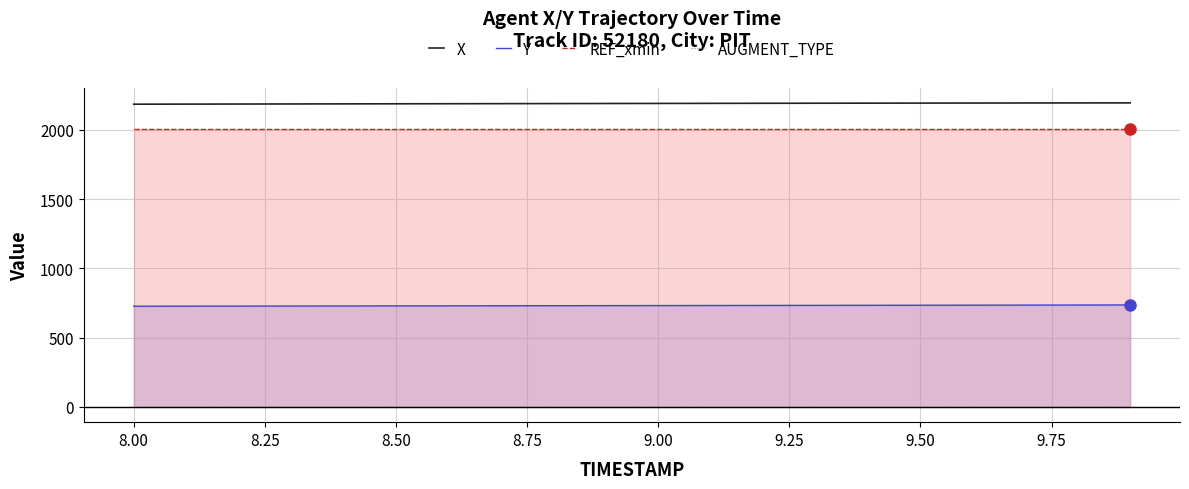

True or false: X and Y intersect in this chart.

False